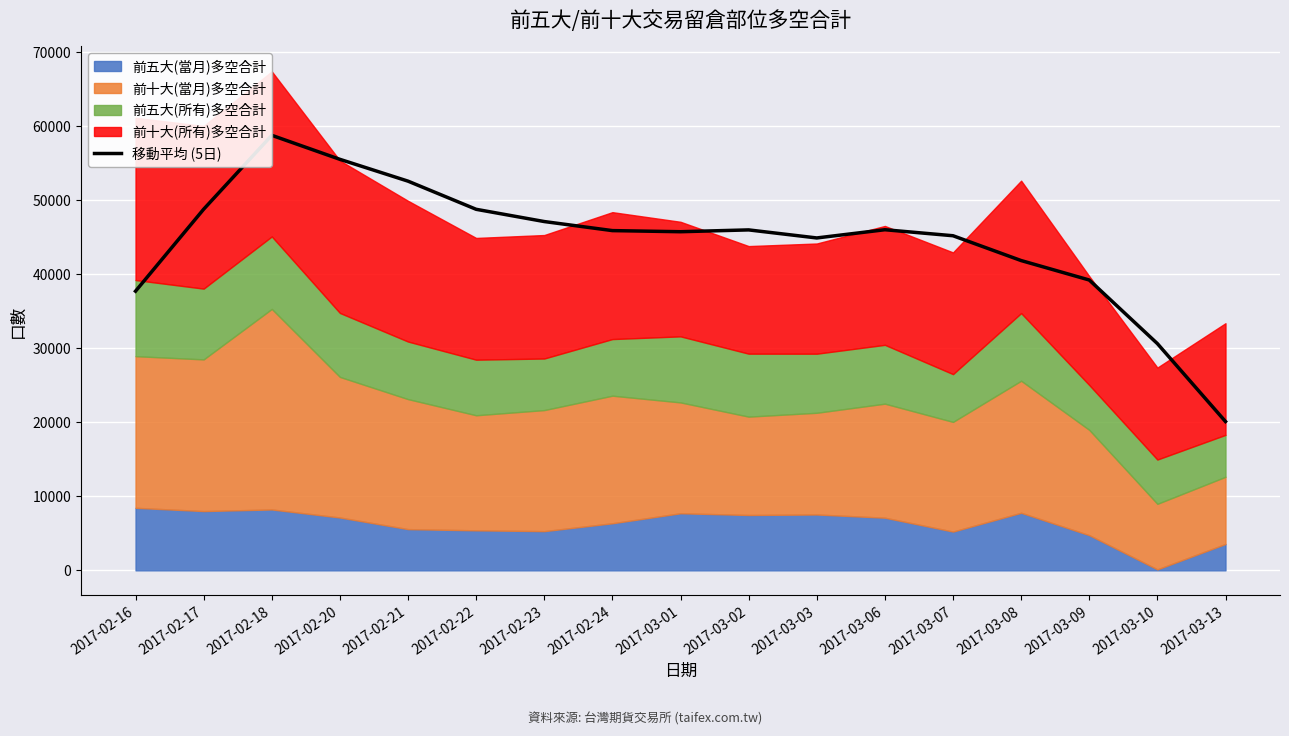

How many interior local valleys (lower than both neighbors) does the data have?

2